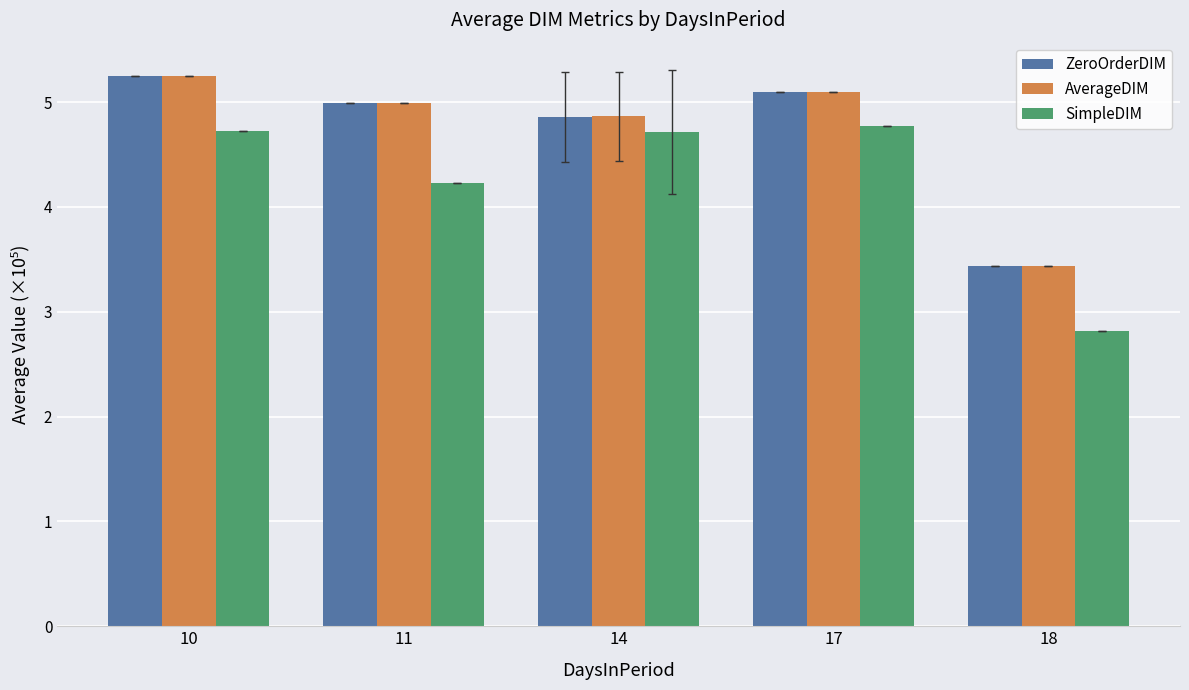

Which category has the lowest value across all series?

18